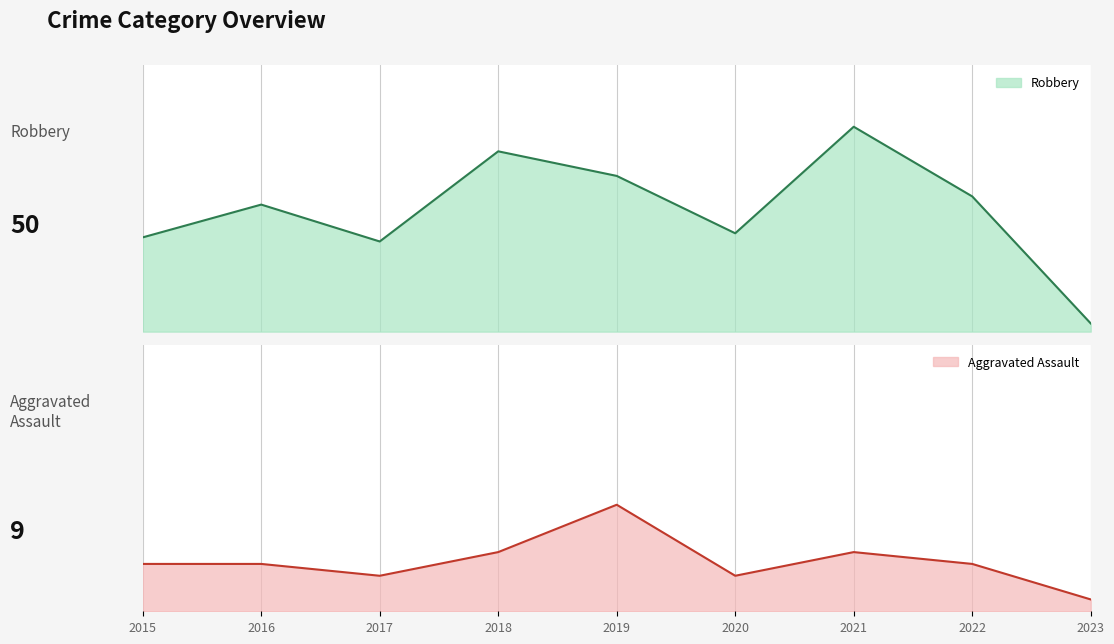

What is the maximum value shown in the chart?

50